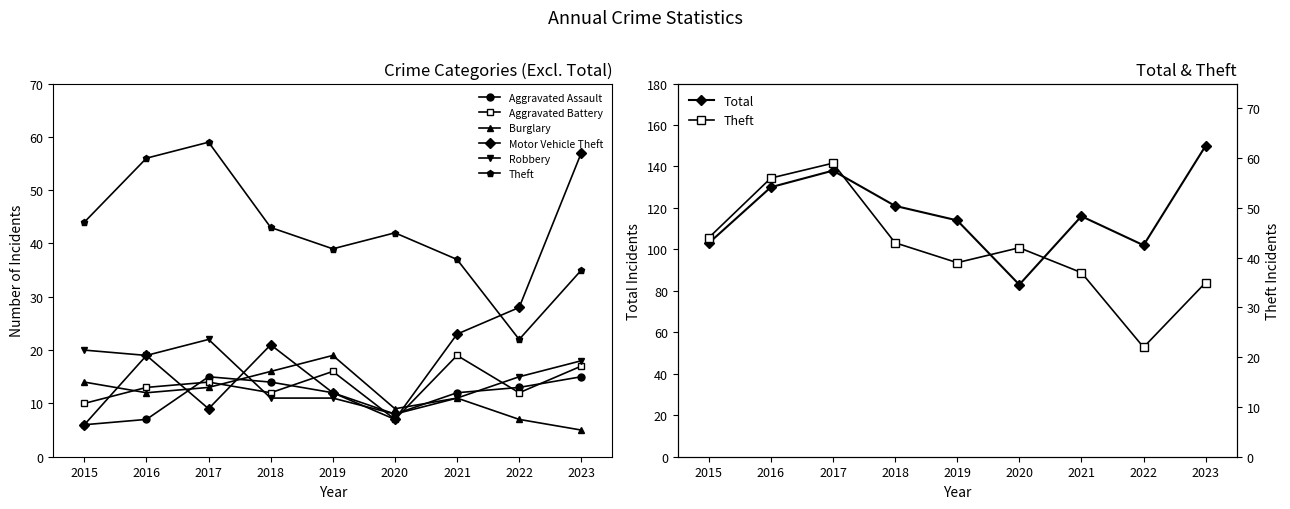

What is the difference between the Aggravated Battery values at 2021 and 2023?

2